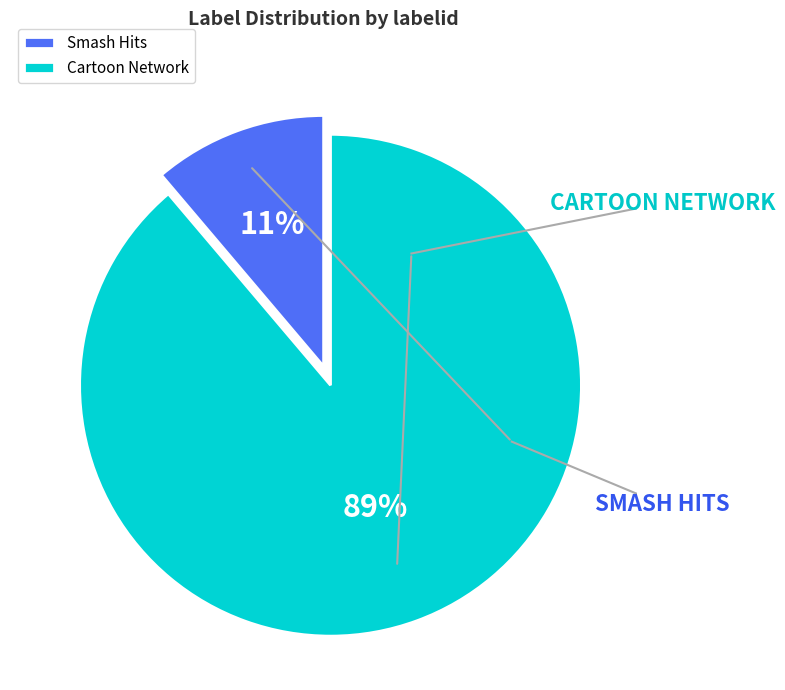

How many slices are in this pie chart?

2